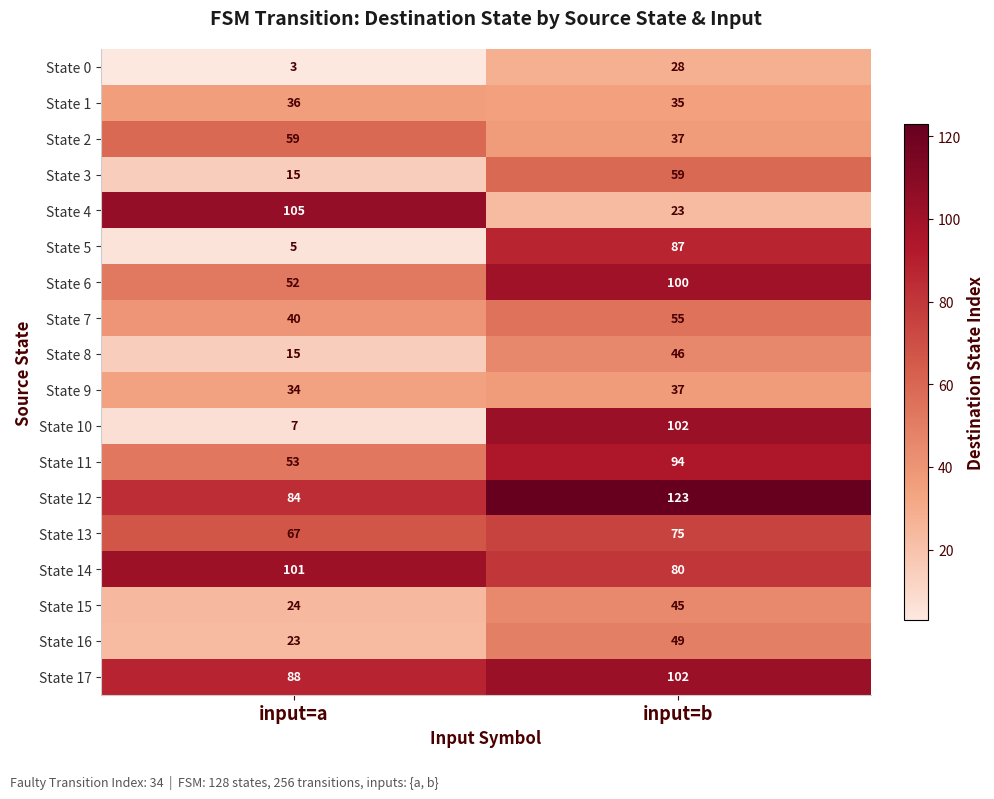

Is it true that State 16 equals 79 at input=b?

False